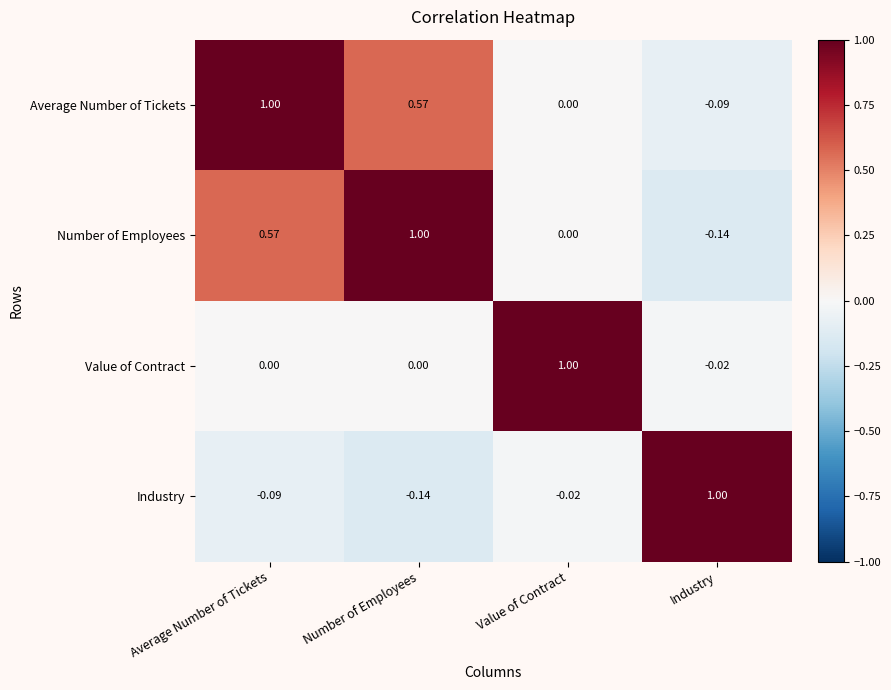

Rank the categories by Industry value from highest to lowest.

Industry, Value of Contract, Average Number of Tickets, Number of Employees